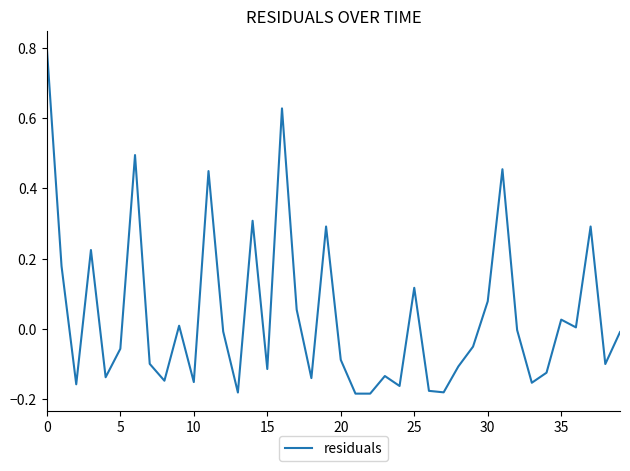

What is the greatest value displayed?

0.8